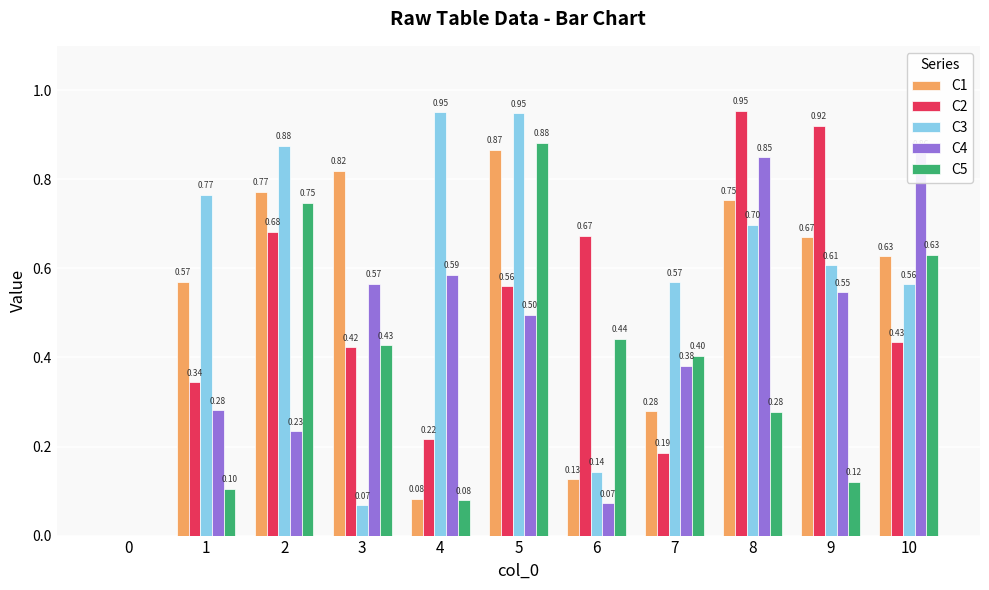

Is the value of C3 at 6 greater than the value of C5 at 1?

Yes